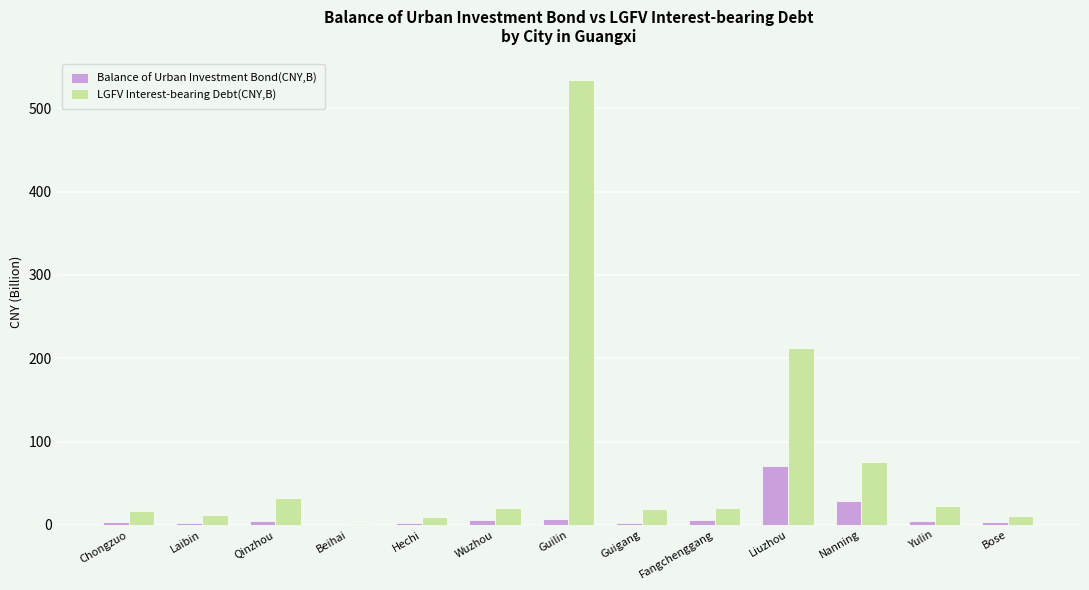

Which series changed the most between Beihai and Guigang?

LGFV Interest-bearing Debt(CNY,B)